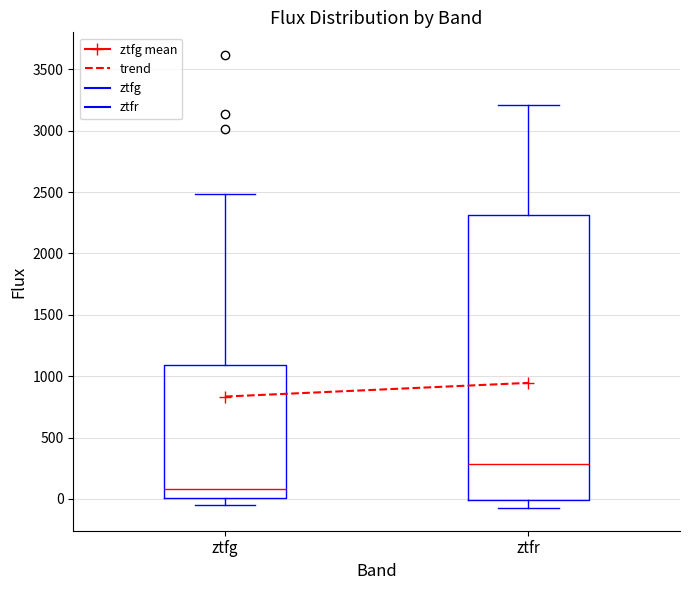

Where does the median line of the box for ztfr sit on the y-axis? The values are not printed on the chart, so give them approximately, as read against the axis.

300